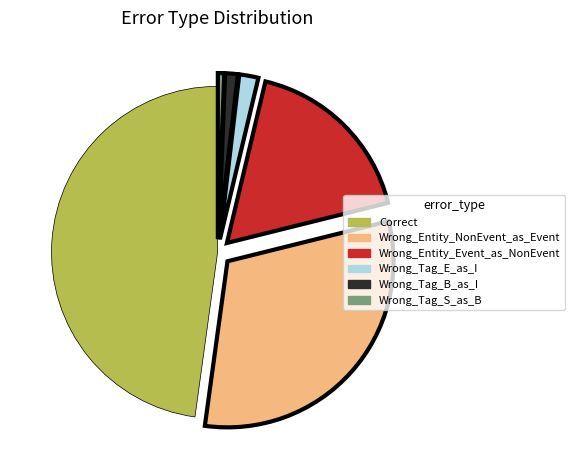

How many segments does this pie chart have?

6